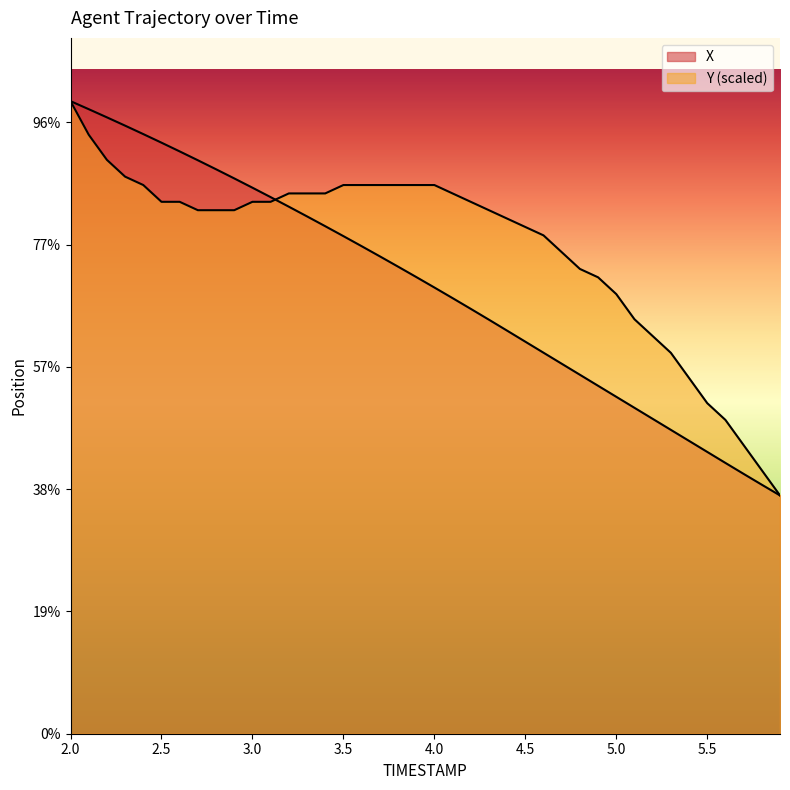

Is it true that Y equals 30.0 at 2.9?

False